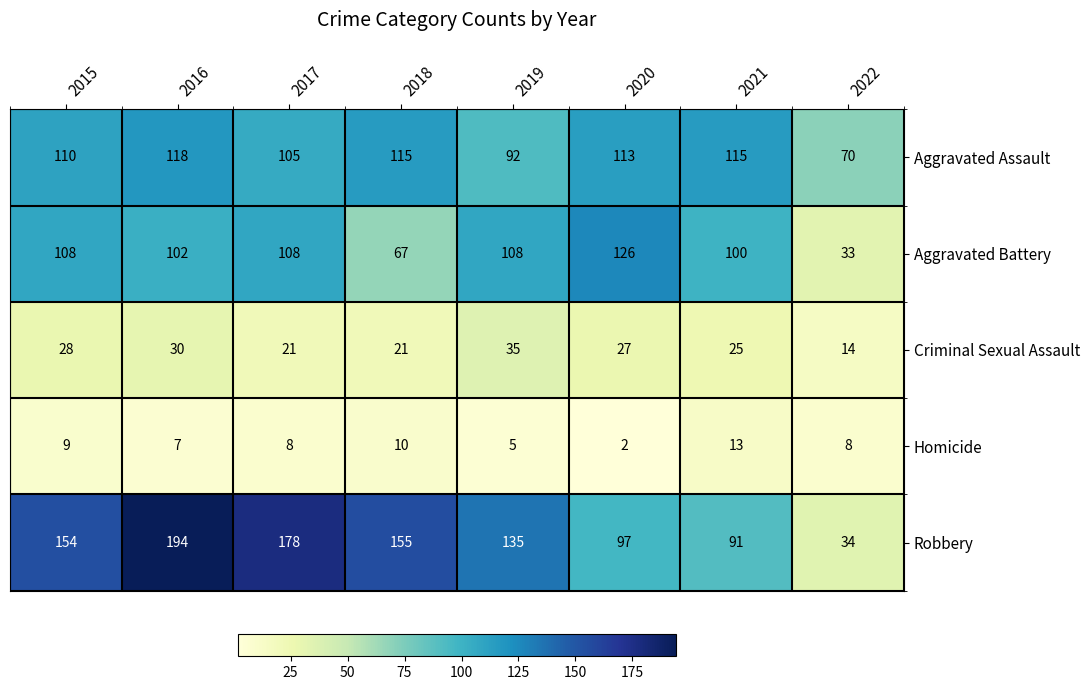

What is the total value across all series at 2021?

344